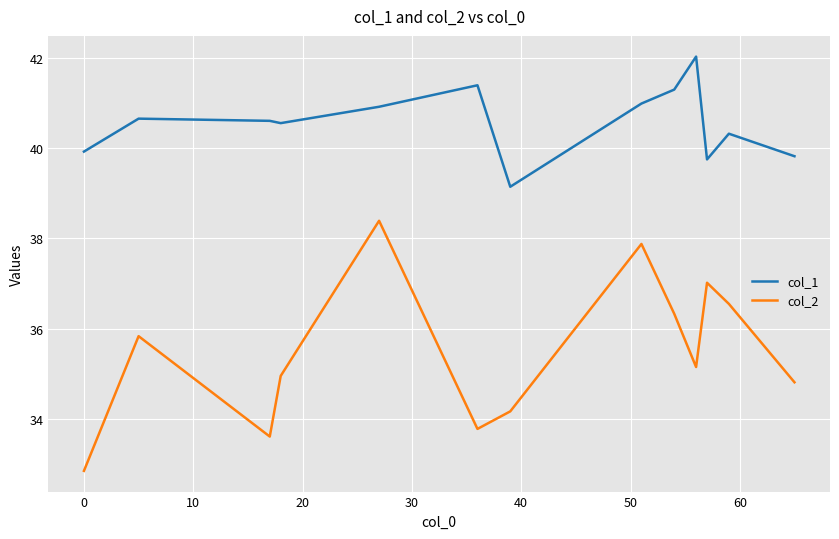

What is the maximum value shown in the chart?

42.0